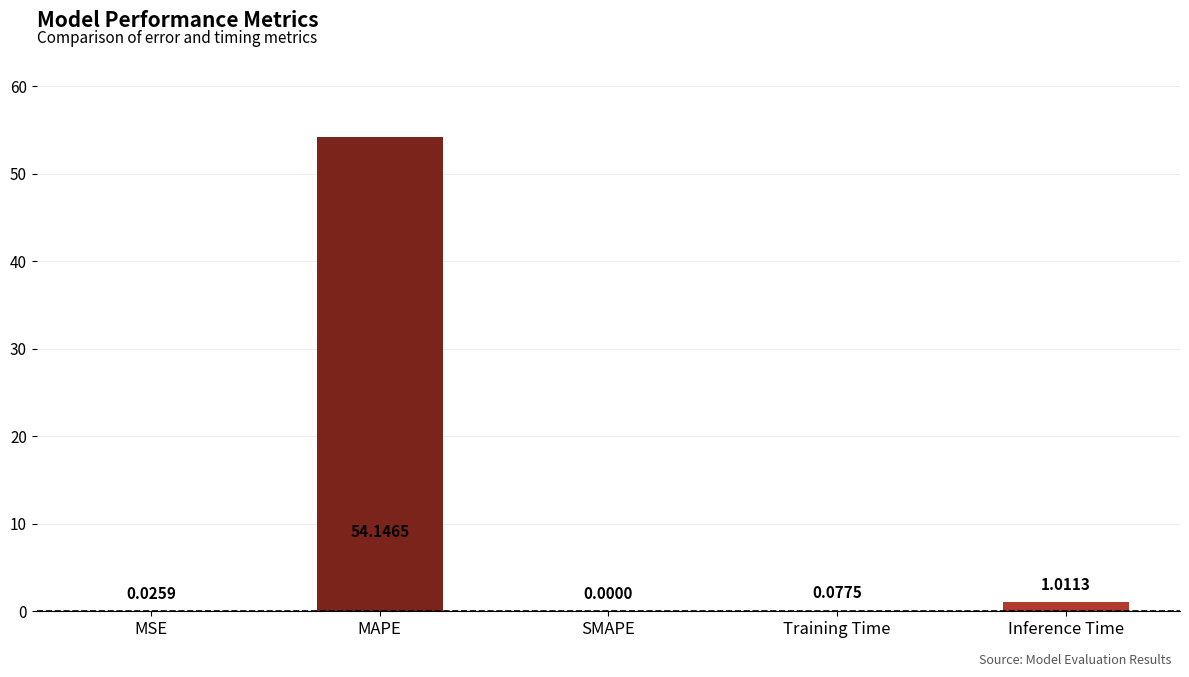

Which has a higher value, SMAPE or MAPE?

MAPE